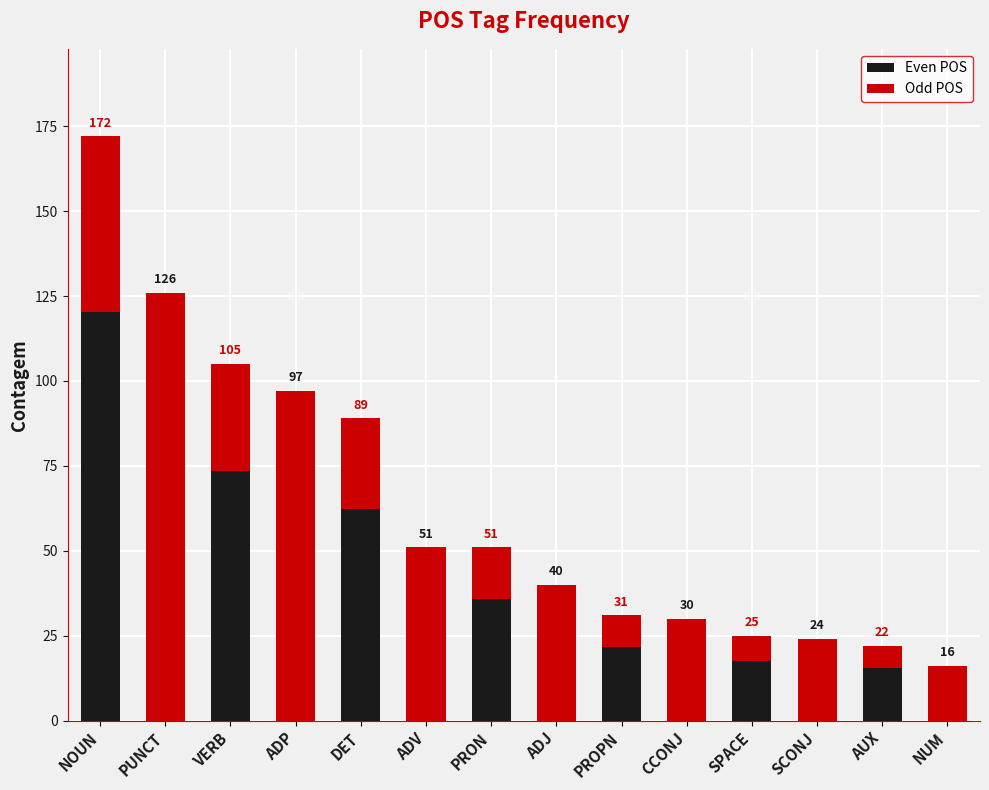

What value does the data have at SCONJ, to the nearest 5?

25